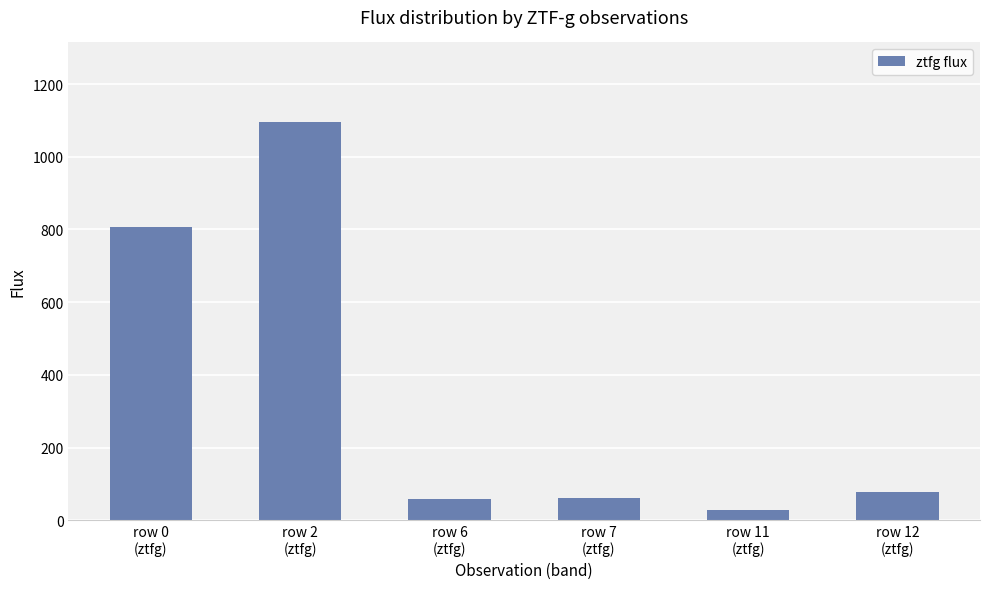

What is the maximum value shown in the chart?

1095.2